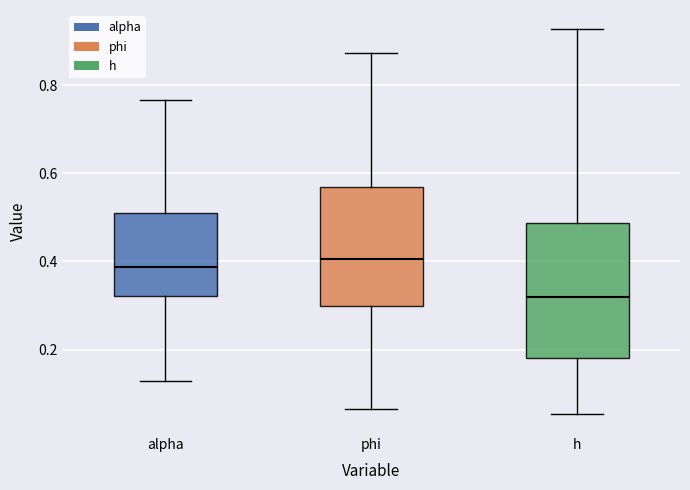

Where is the lower edge of the box for alpha on the y-axis? The values are not printed on the chart, so give them approximately, as read against the axis.

0.32